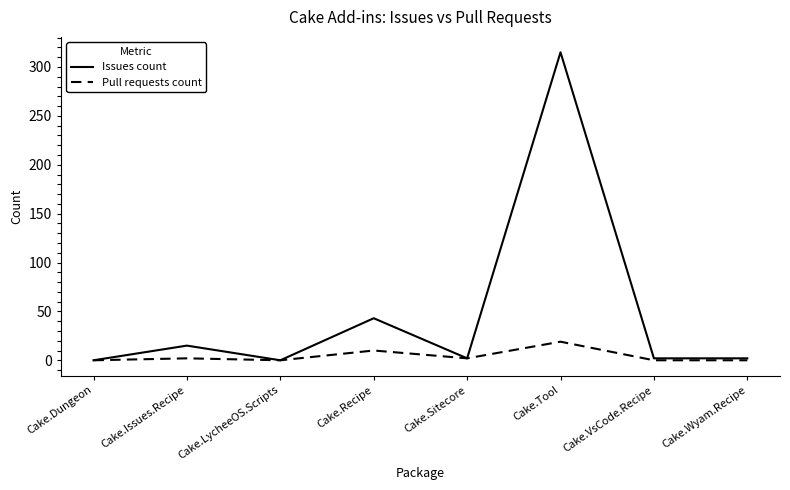

At which label is Issues count closest to 157?

Cake.Recipe